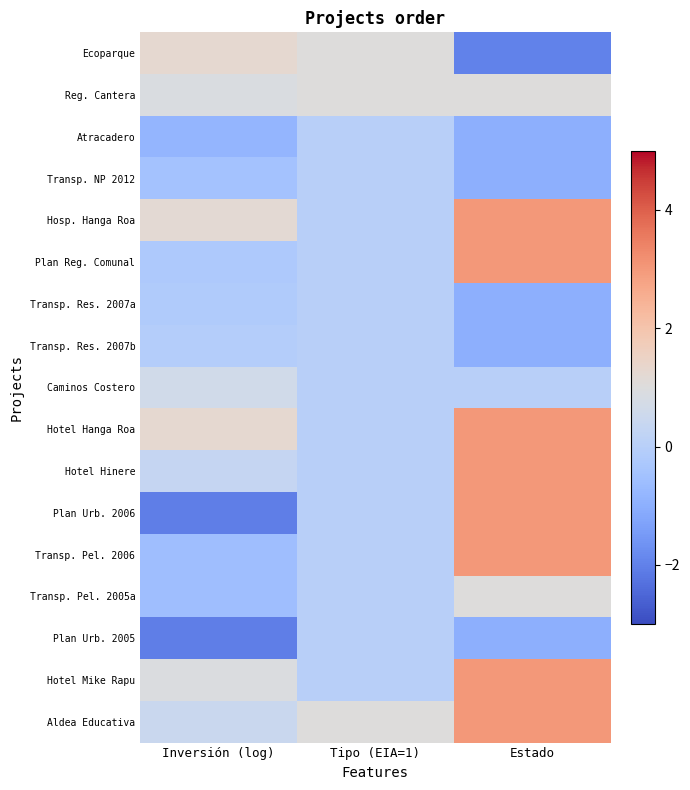

Which series has the widest spread of values?

Plan Urb. 2006